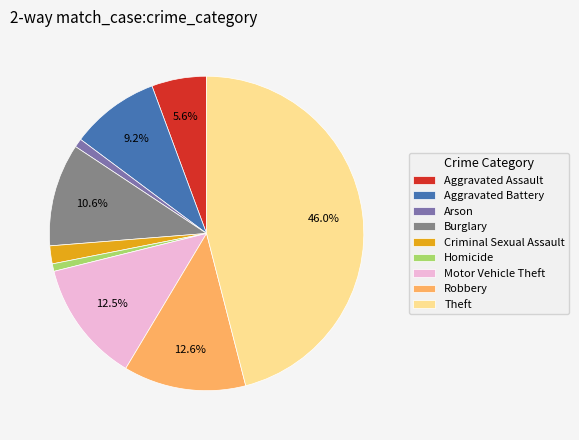

To the nearest percent, what is the difference between the largest and smallest slice percentages?

45%